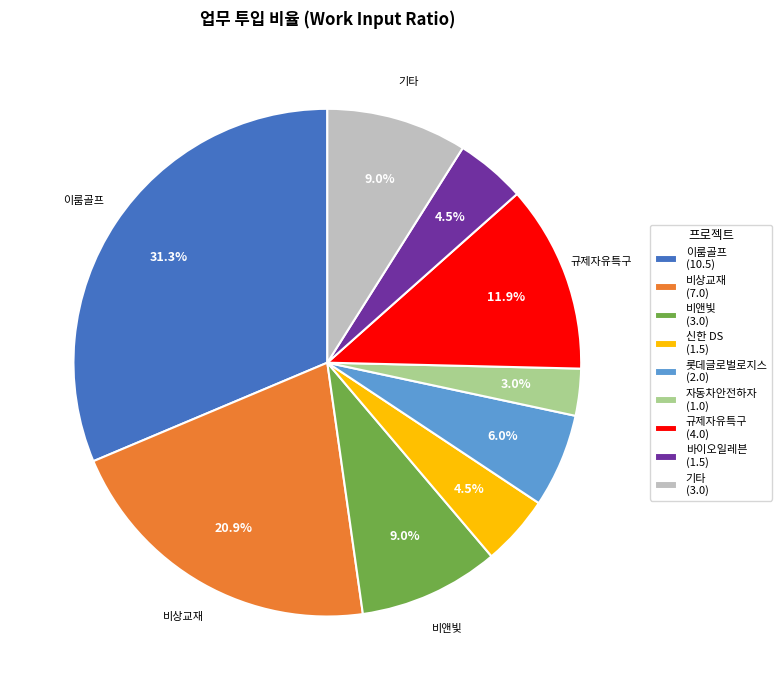

Is there any slice that represents more than half of the pie?

No